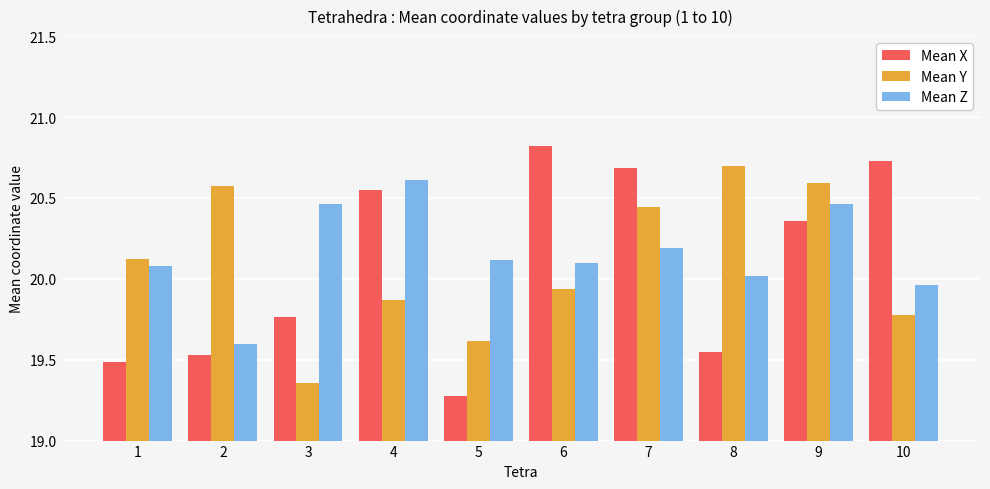

Where does the Mean Z series first go above 20?

1